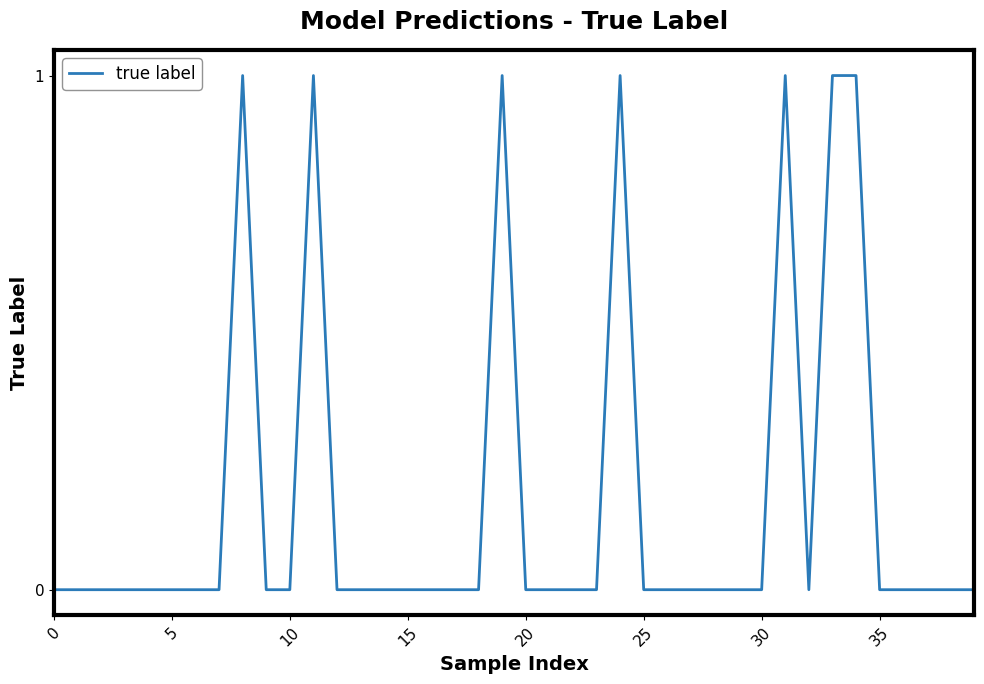

Does the chart display data point markers on the line(s)?

No